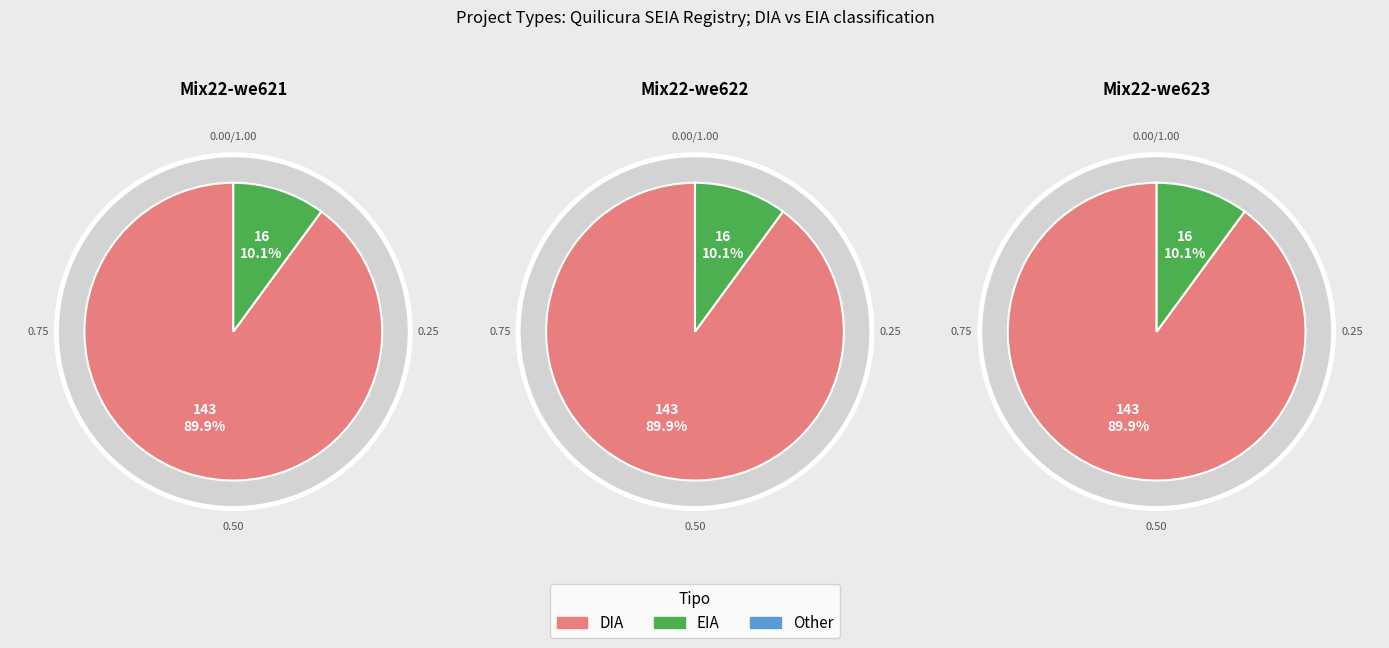

What percentage is the DIA slice, to the nearest percent?

90%